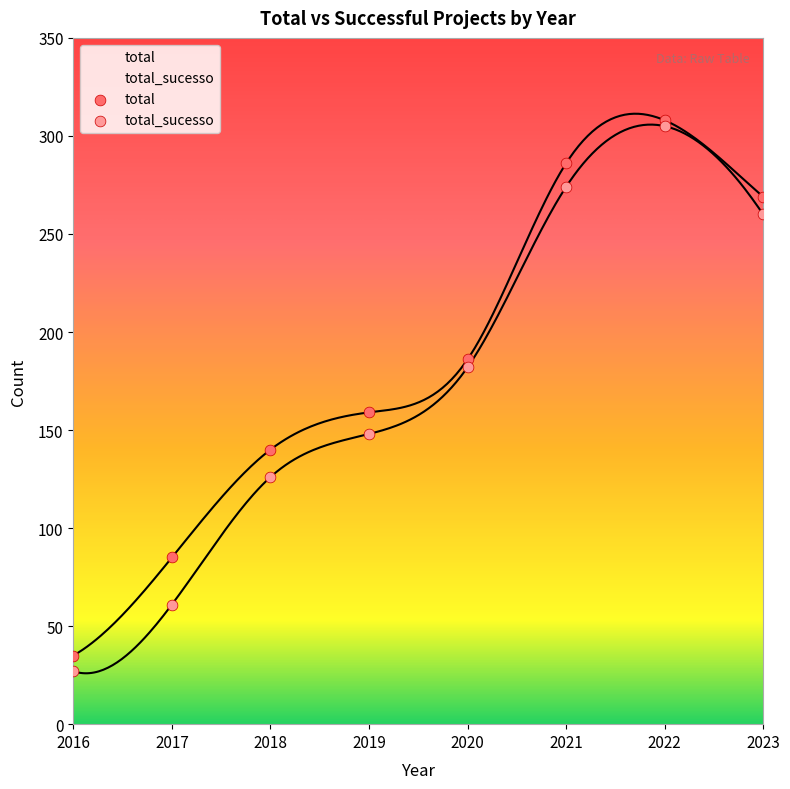

Which series reaches the minimum Y coordinate?

total_sucesso